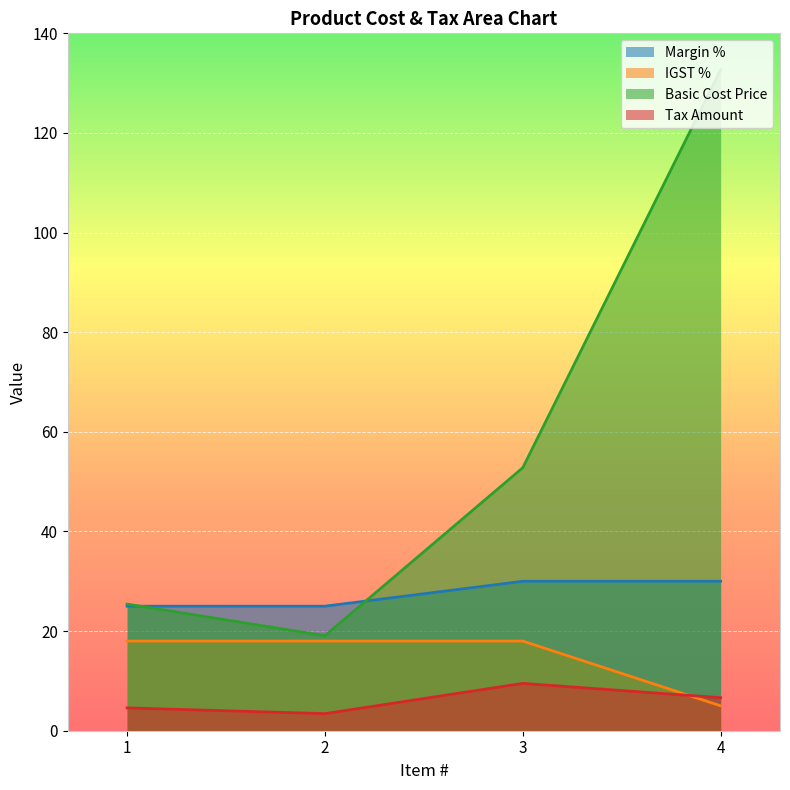

What is the sum of the Tax Amount values at 1 and 4?

11.2